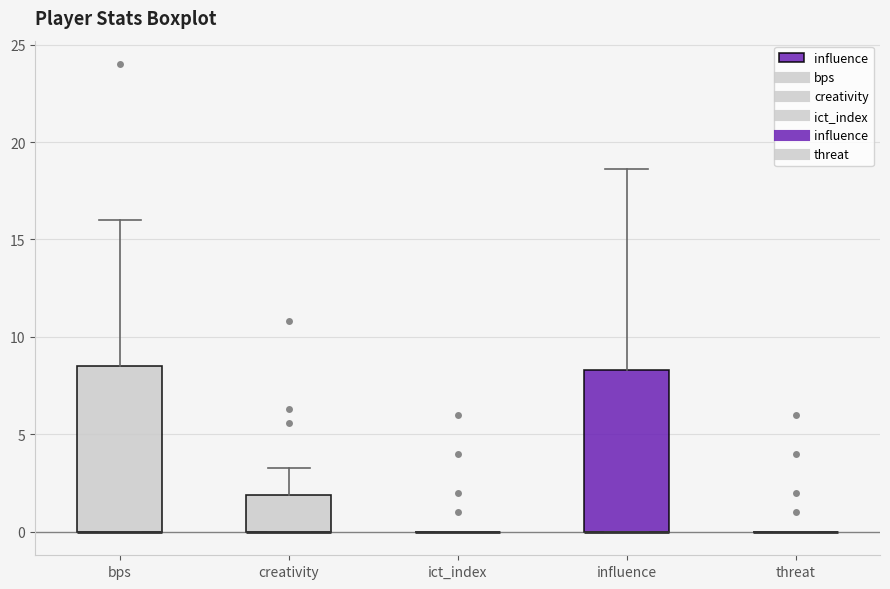

Where does the upper whisker of the box for influence end on the y-axis? The values are not printed on the chart, so give them approximately, as read against the axis.

18.5